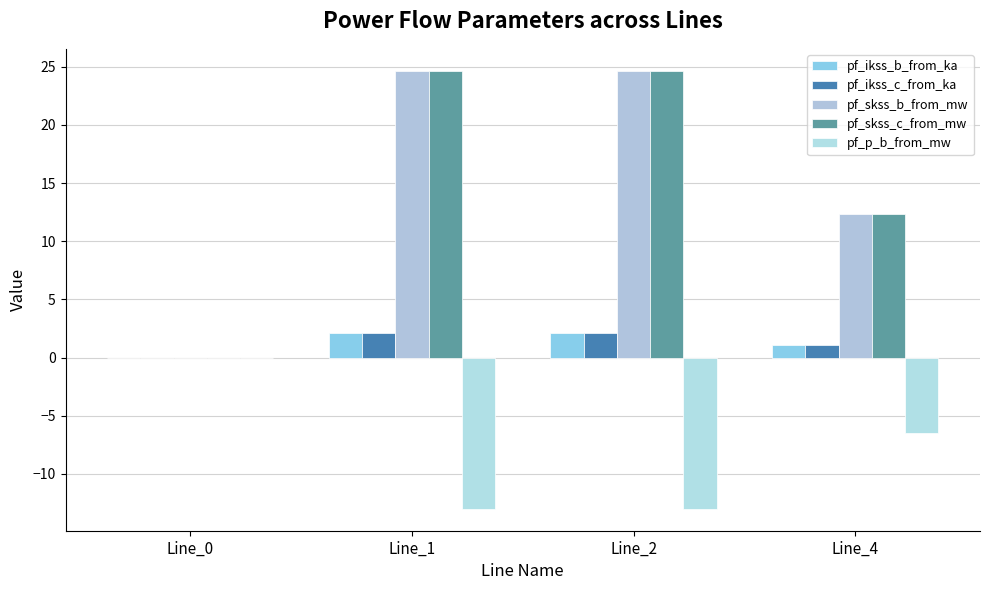

How many groups of bars are there?

4